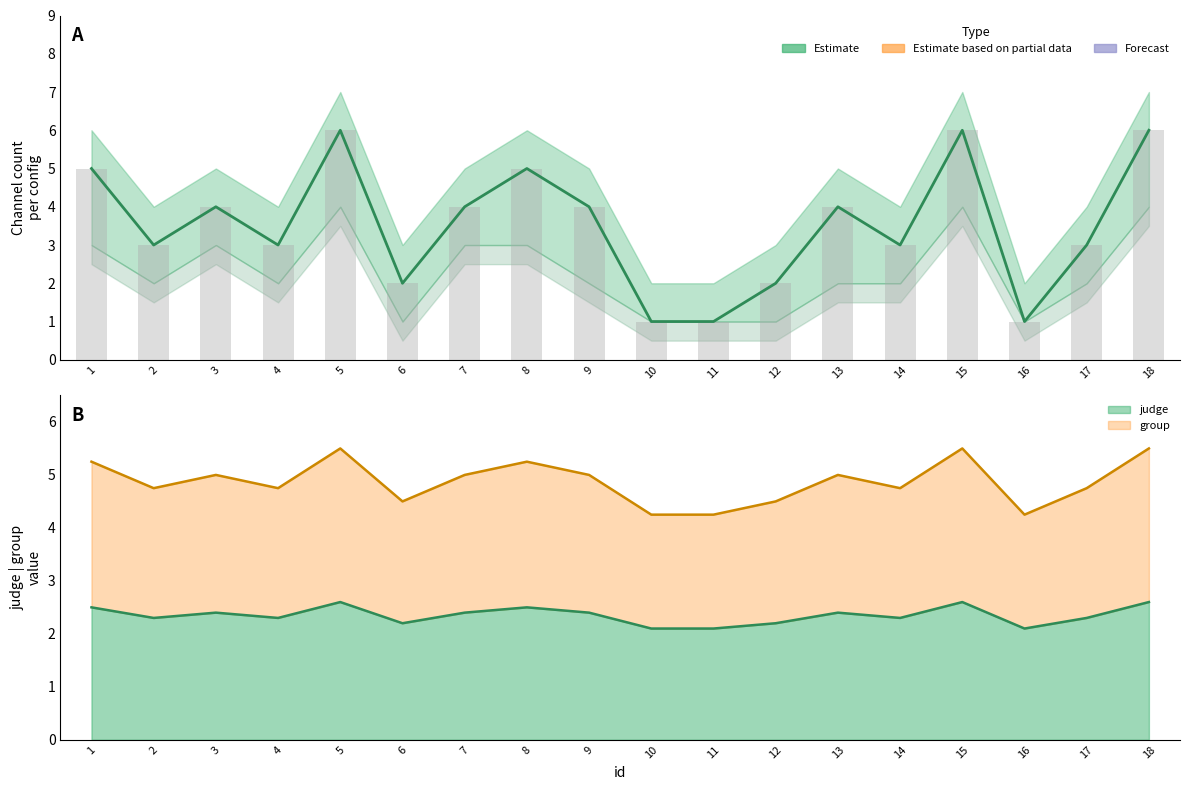

Approximately how many times larger is the value at 17 compared to 11?

3.0